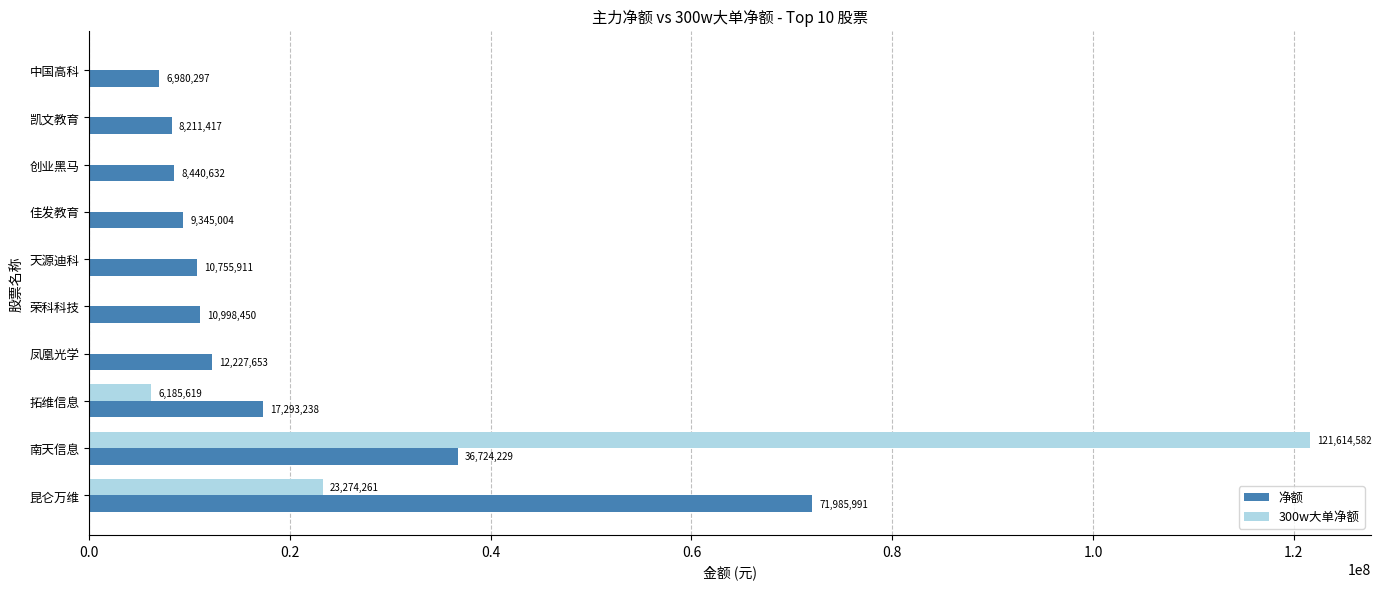

What is the maximum value for 300w大单净额?

121614582